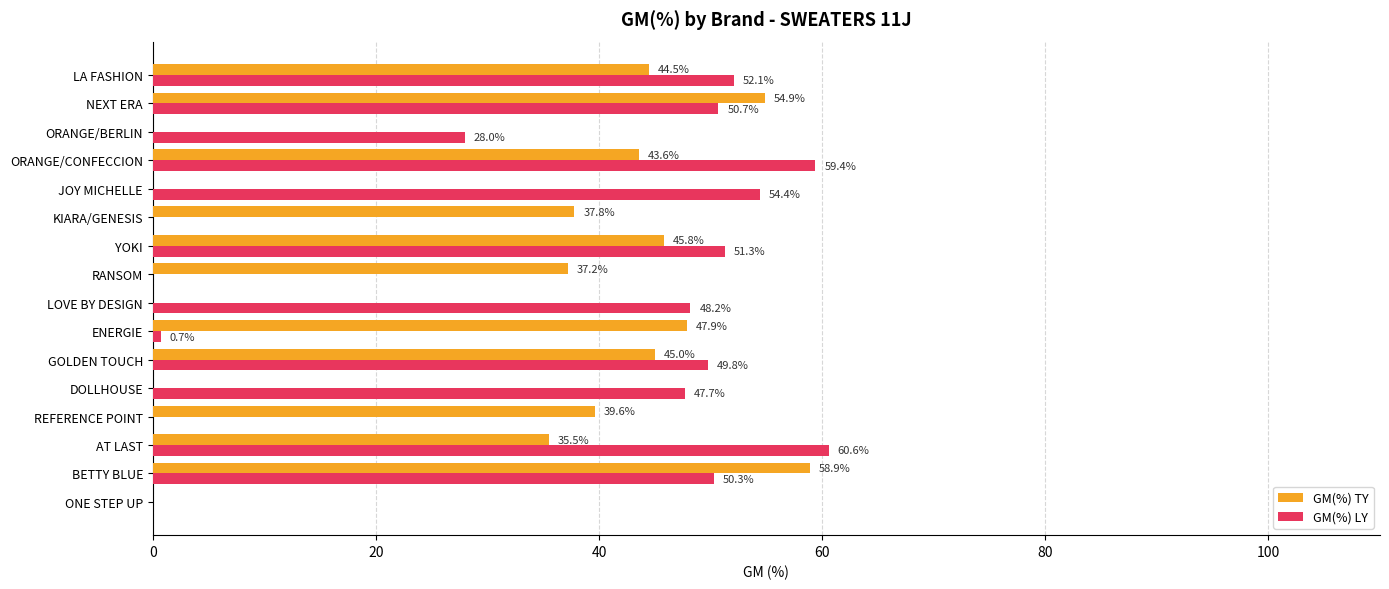

At which label is GM(%) TY closest to 29?

AT LAST